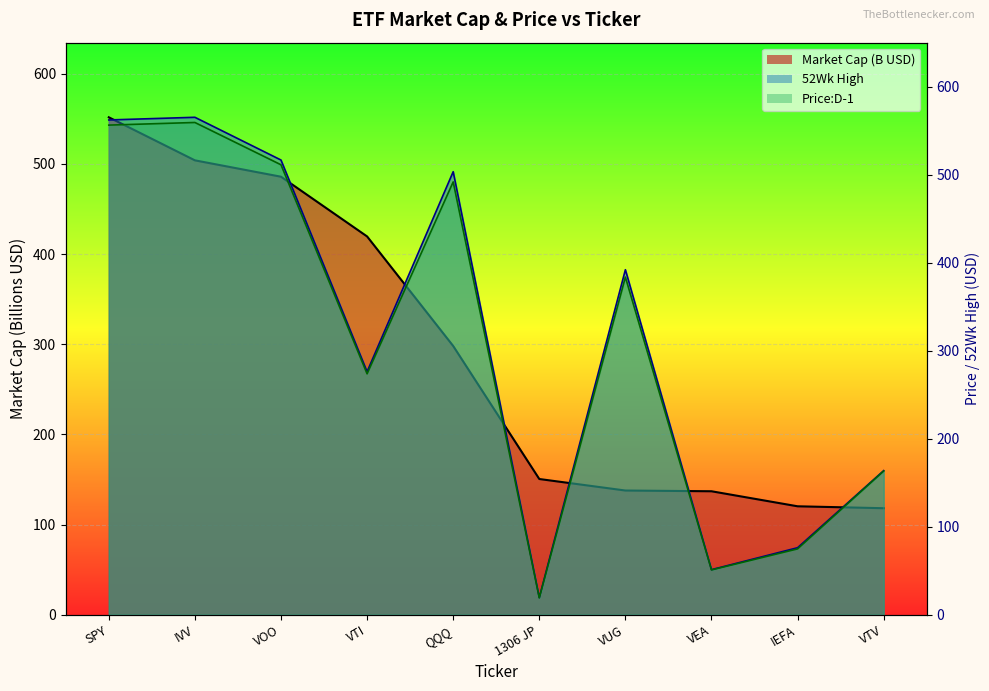

Count the number of categories in the chart.

10